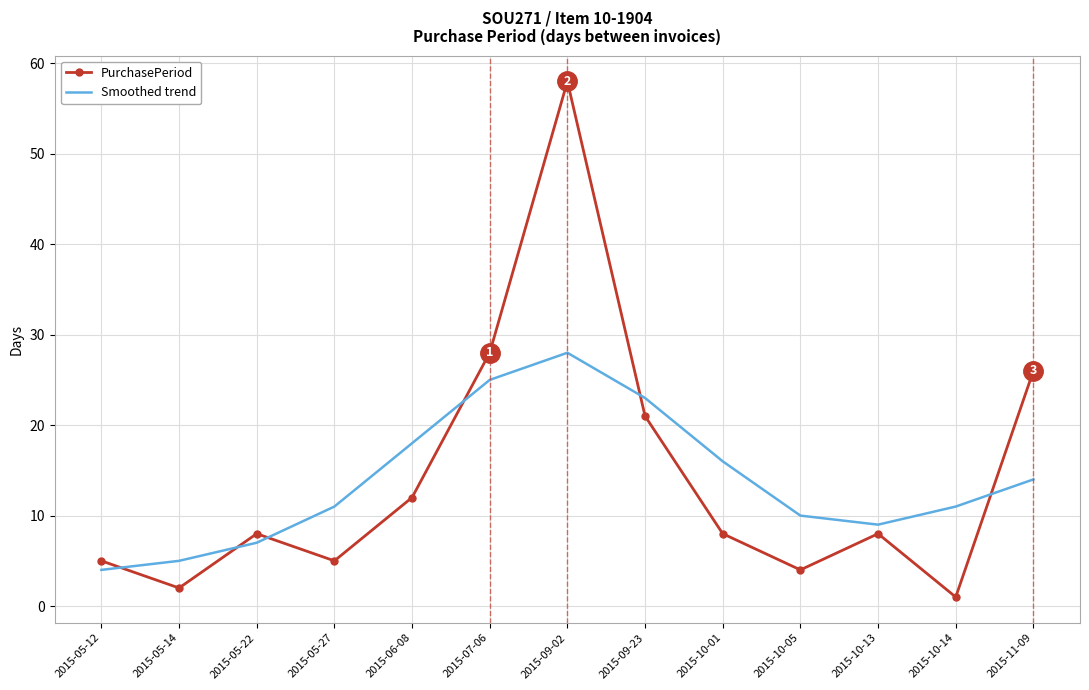

True or false: PurchasePeriod and Smoothed trend intersect in this chart.

True